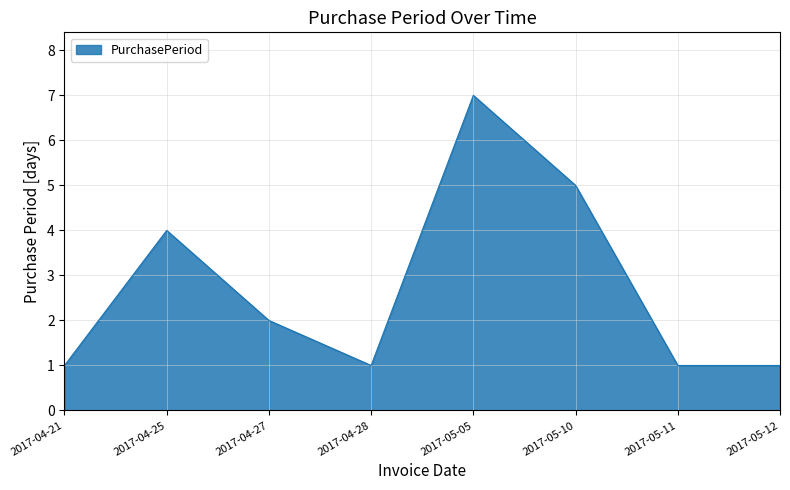

What position from the right is 2017-05-05?

4